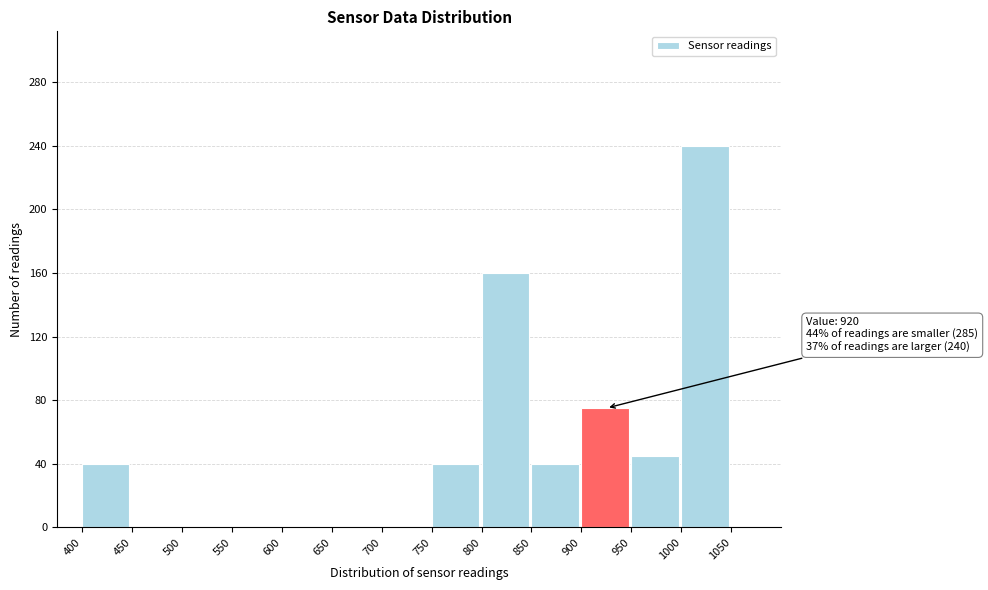

Which range on the x-axis has the tallest bar?

1000 to 1050